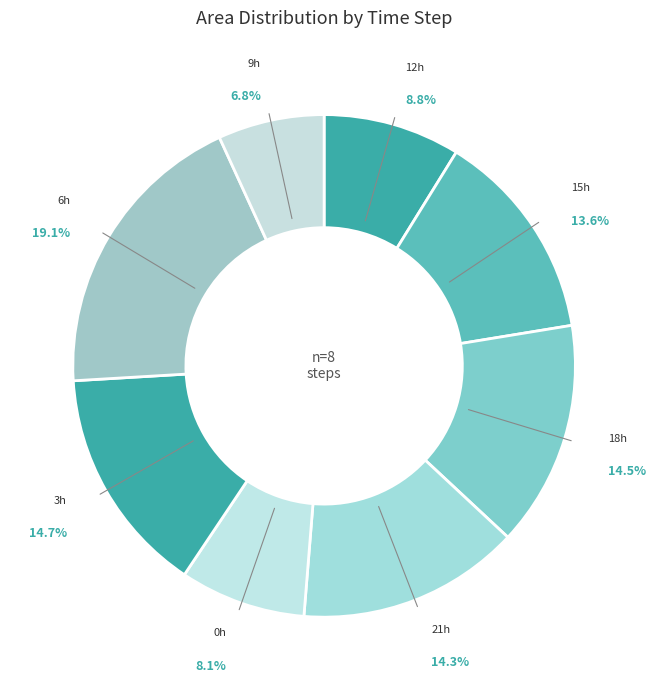

How many segments does this pie chart have?

8